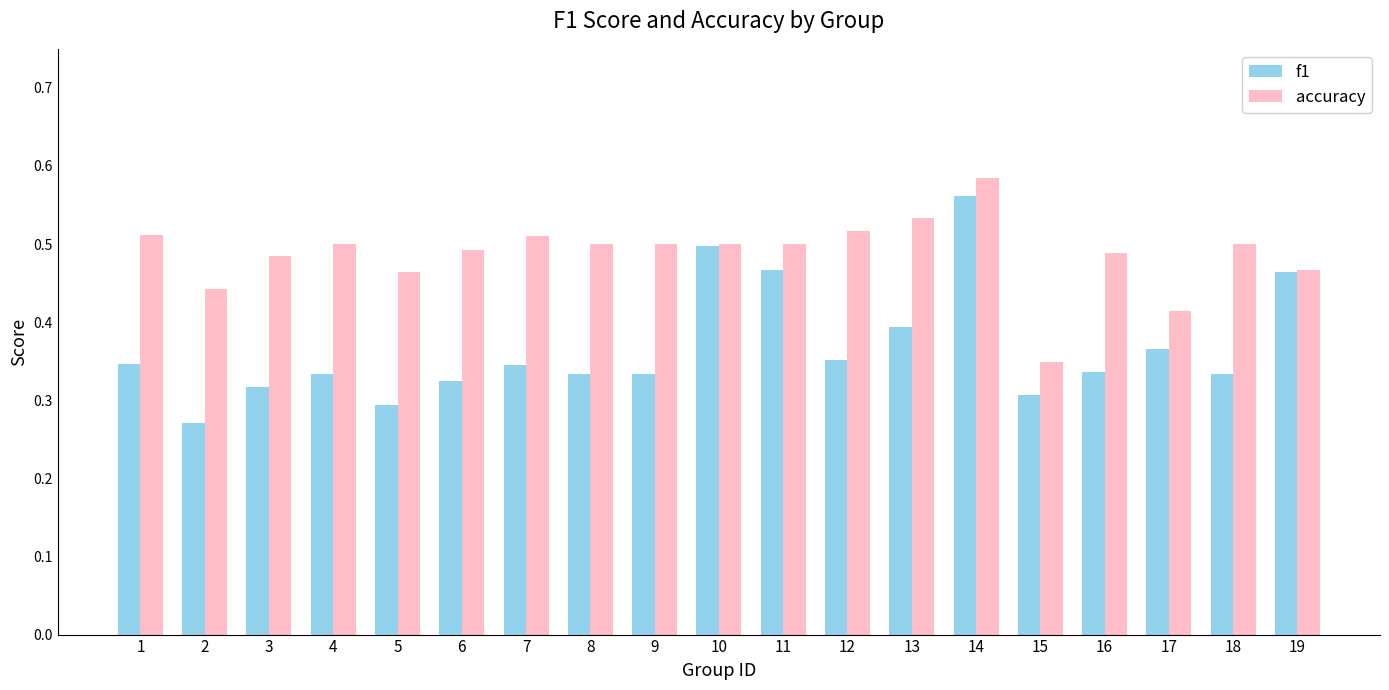

Is the value of f1 at 16 greater than the value of accuracy at 10?

No